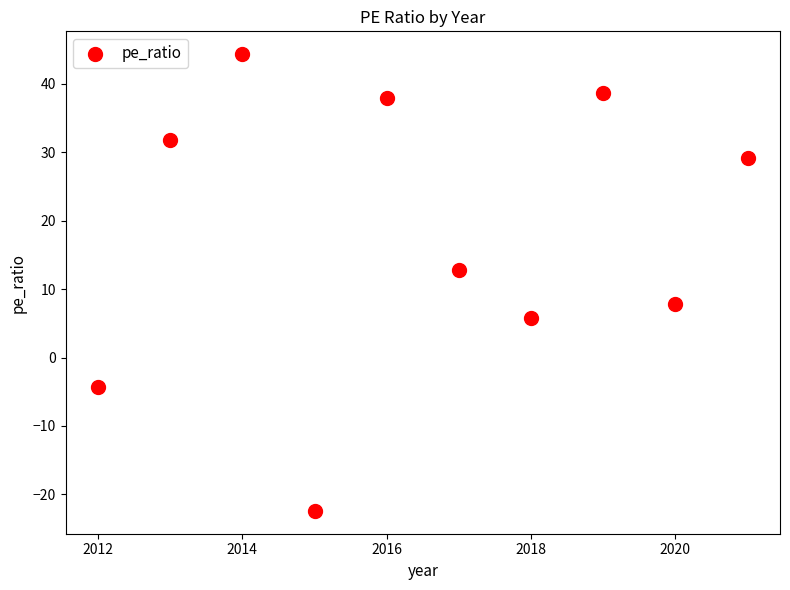

What is the average X value?

2016.5